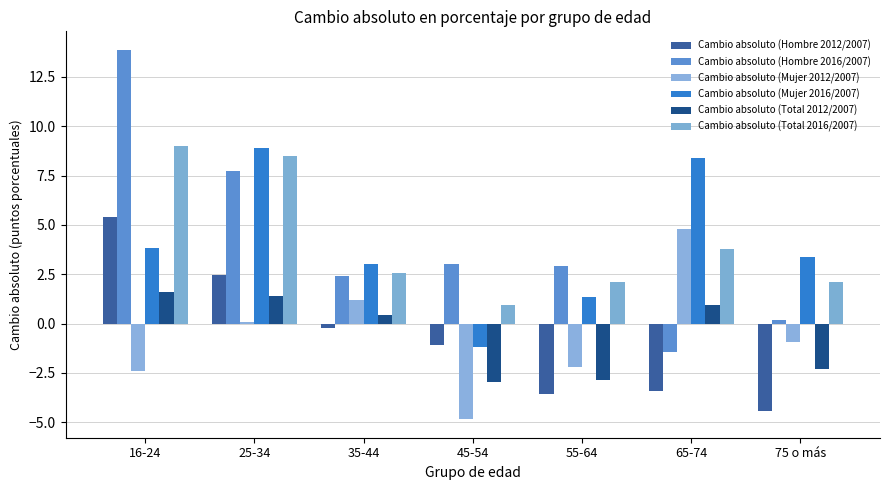

How many bars are there in total?

42